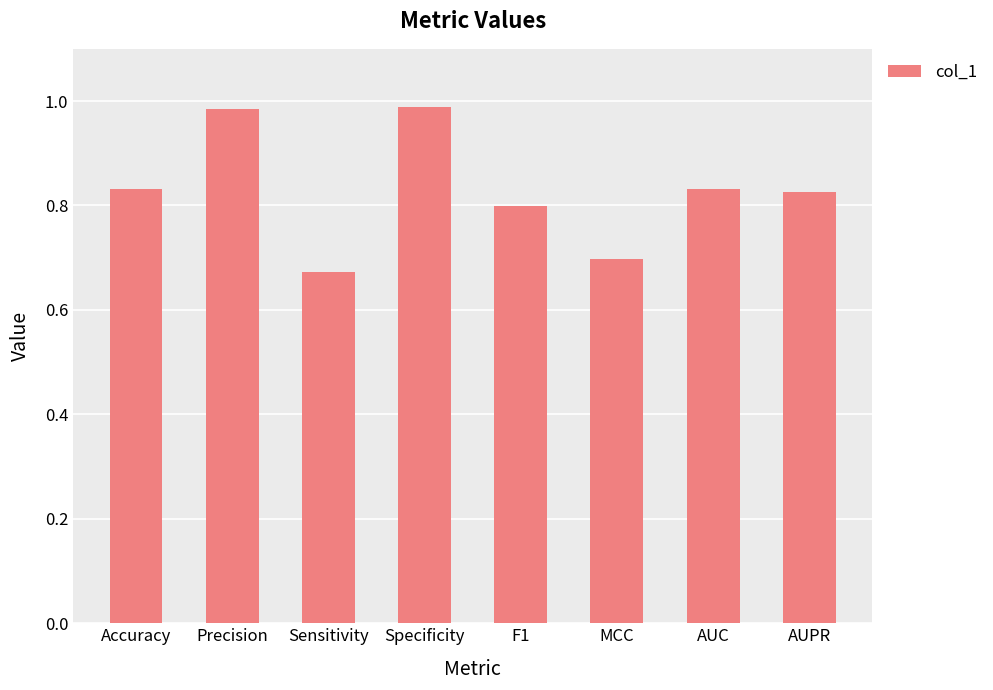

At which category does the chart reach its minimum across all series?

Sensitivity